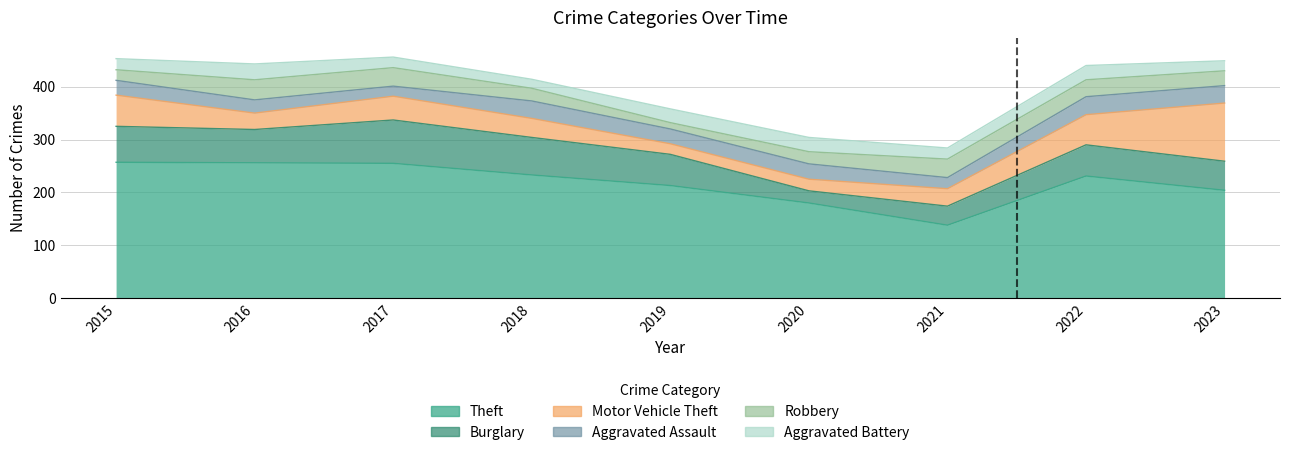

Which has a higher value, 2017 or 2015?

2015